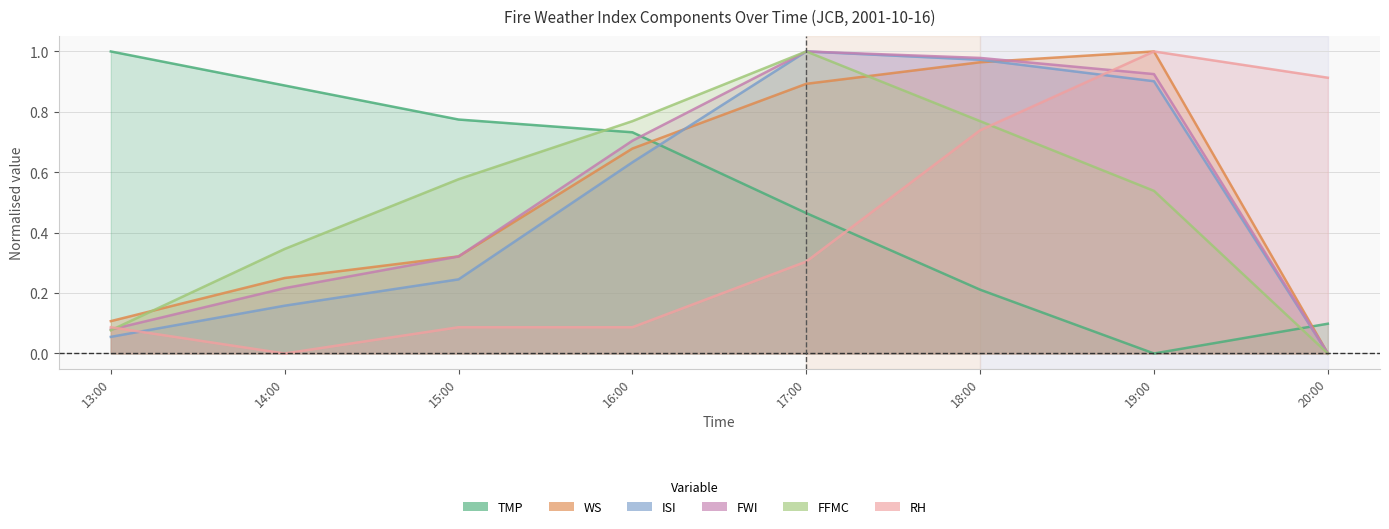

Which series changed the most between 18:00 and 19:00?

RH